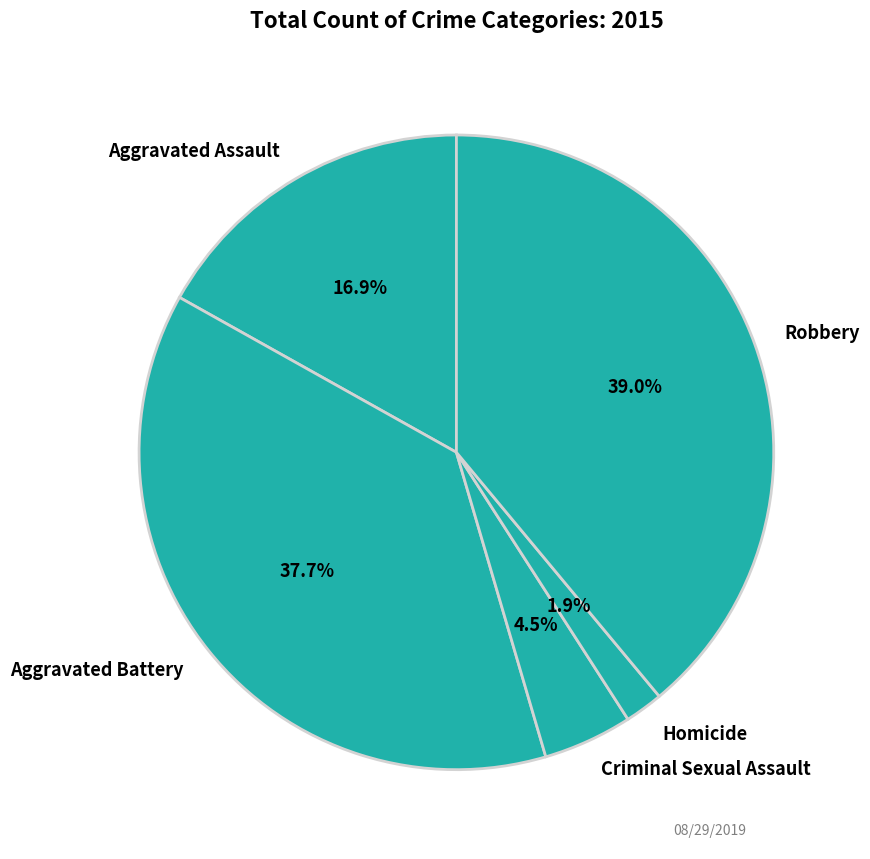

Does Homicide account for over 50% of the chart?

No